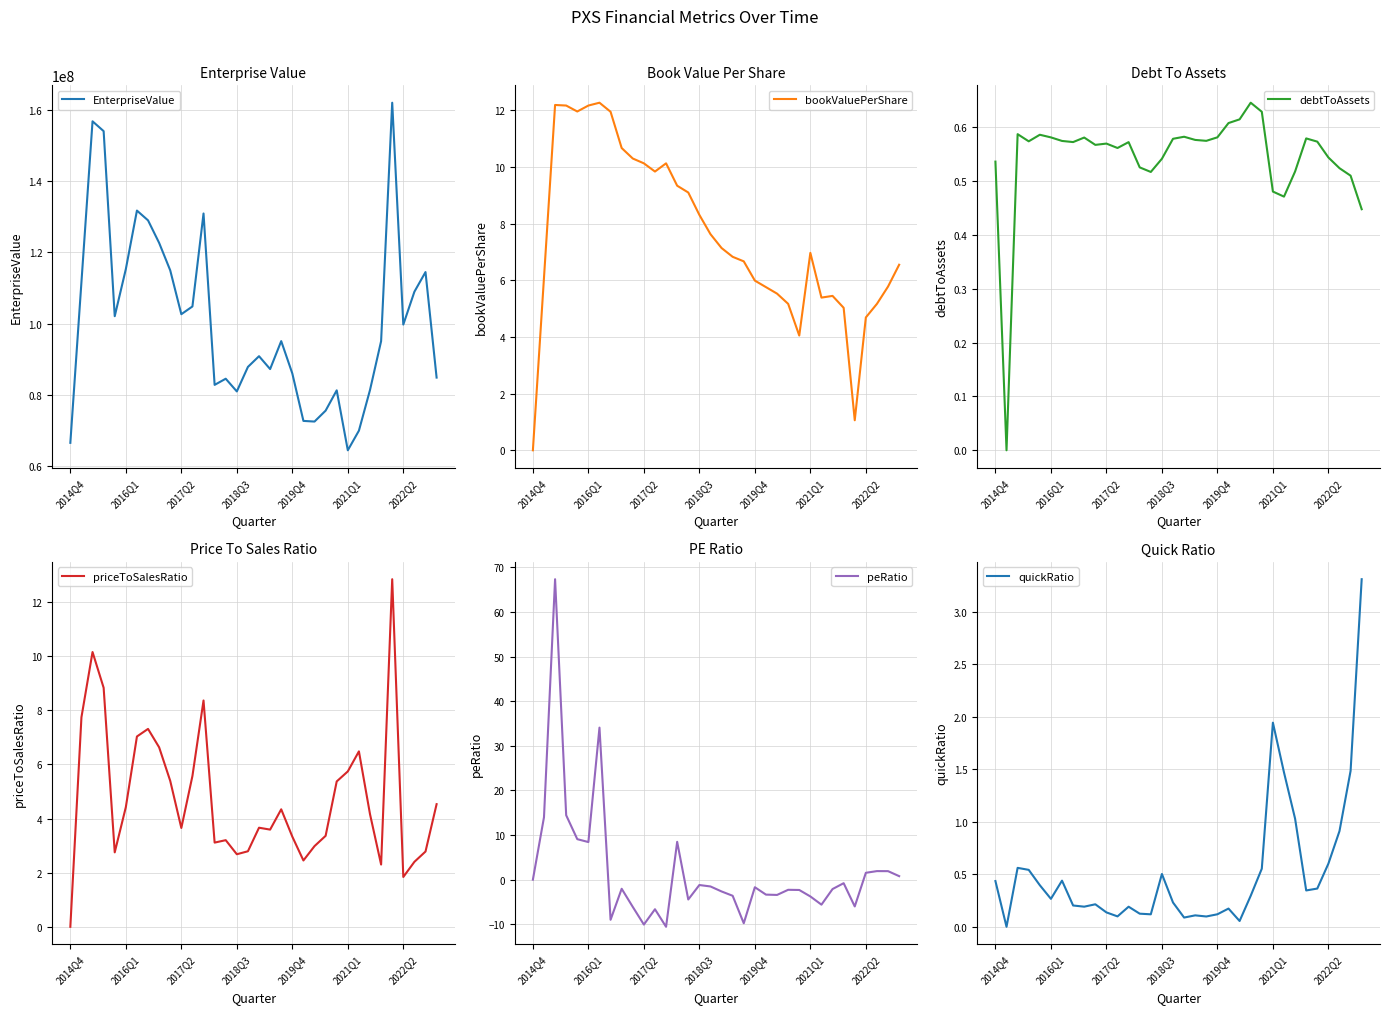

How many data points does each series have?

34